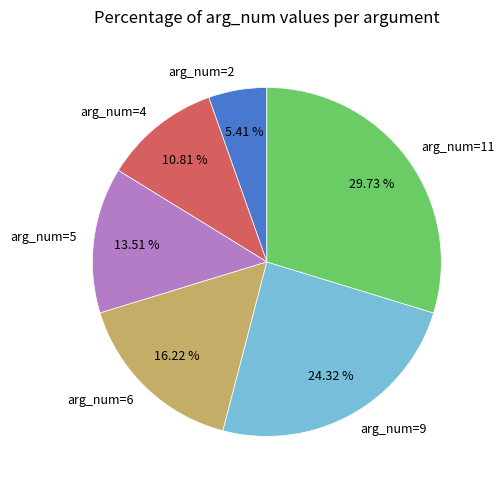

True or false: arg_num=5 accounts for 19% of the total.

False